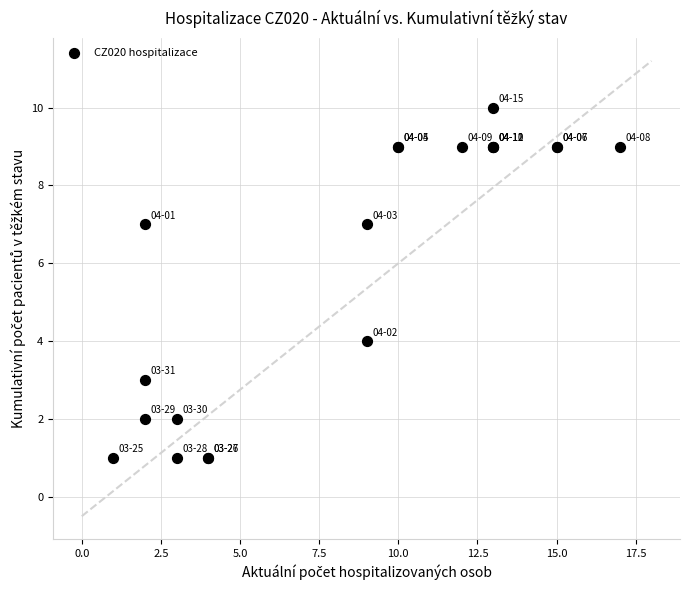

What Y value in the scatter plot is closest to 5?

4